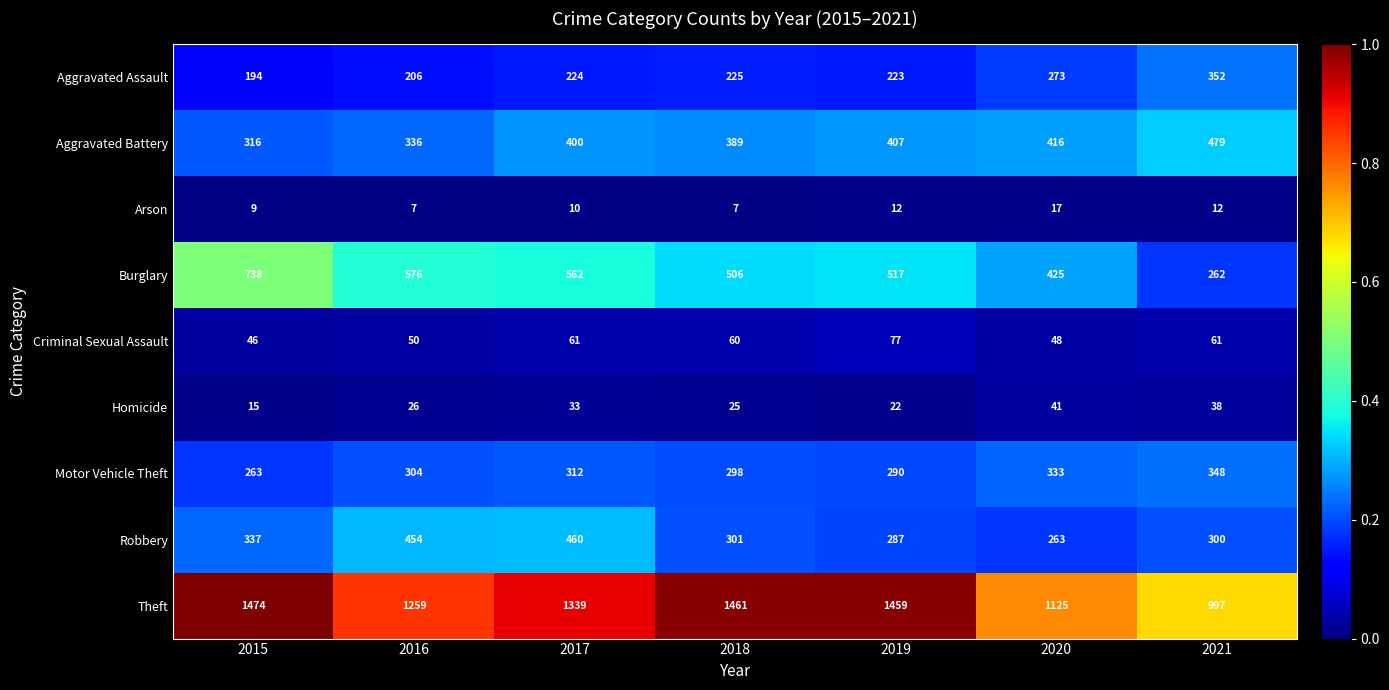

Is the value of Criminal Sexual Assault at 2021 greater than the value of Aggravated Battery at 2020?

No